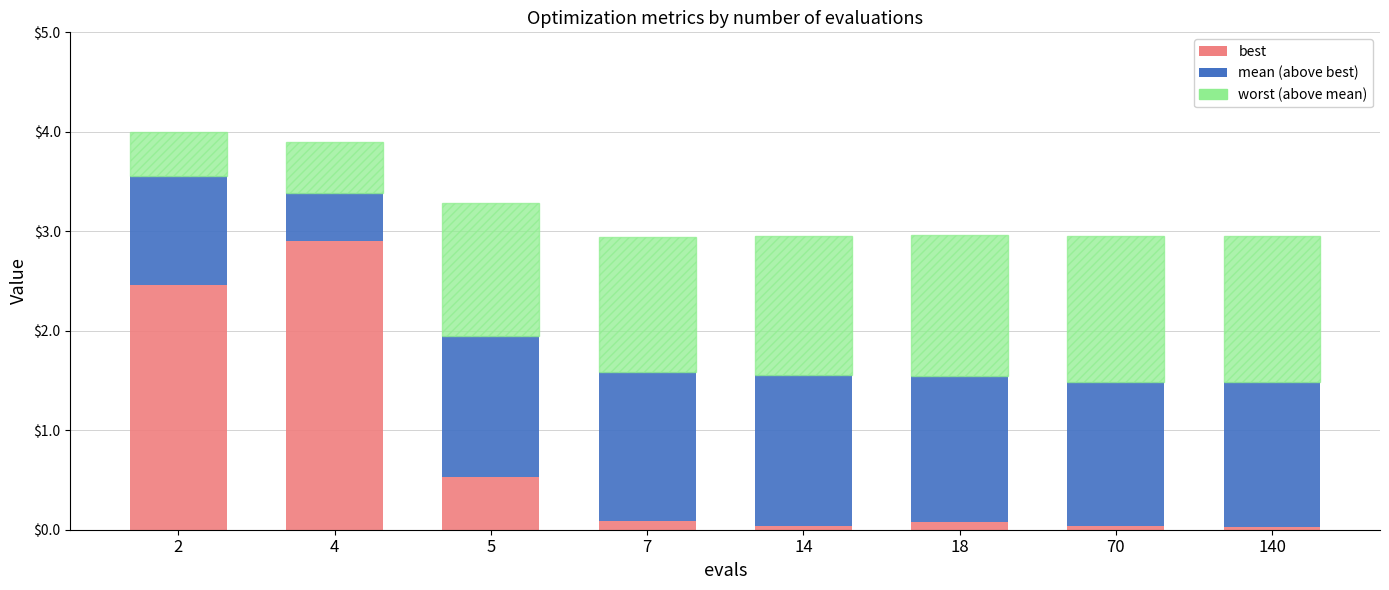

What is the total value across all series at 5?

3.3